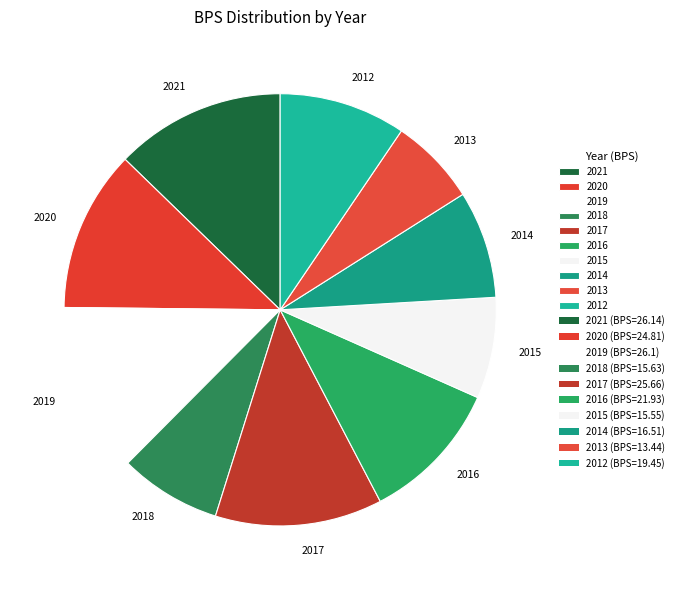

Is there a majority slice in this chart?

No